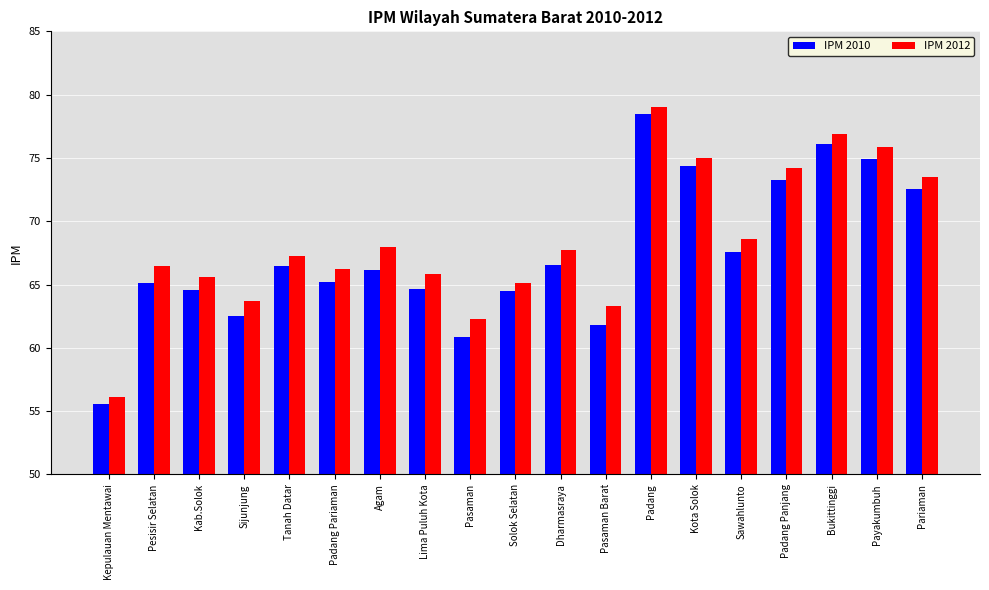

Is it true that IPM 2010 equals 72.6 at Pariaman?

True